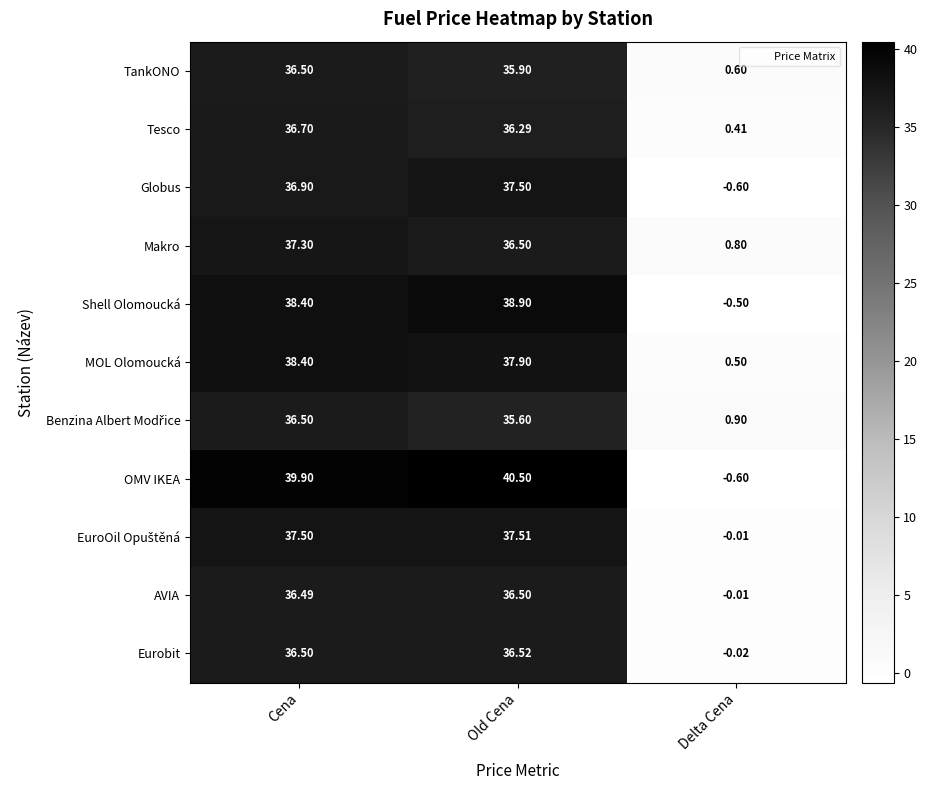

Which series has the largest total across all categories?

OMV IKEA